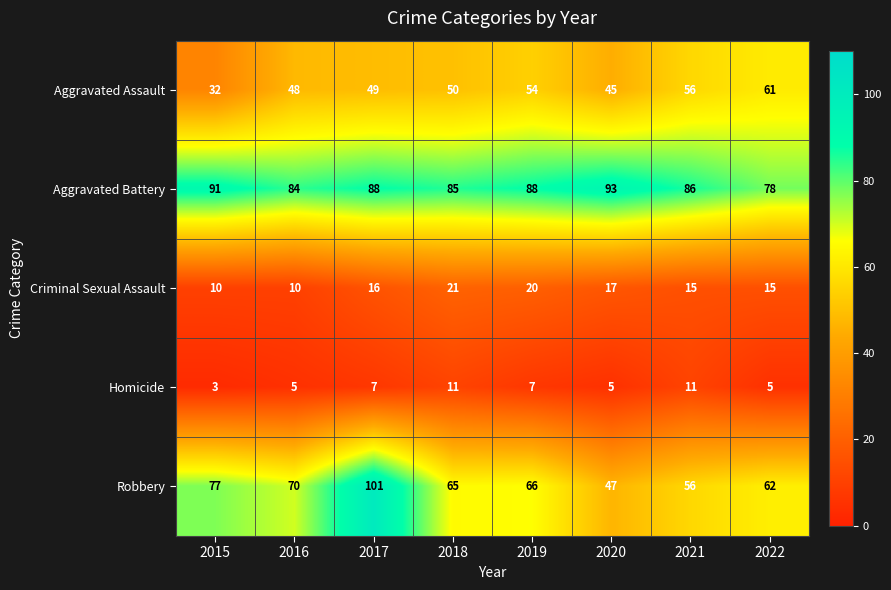

Which series has the largest total across all categories?

Aggravated Battery